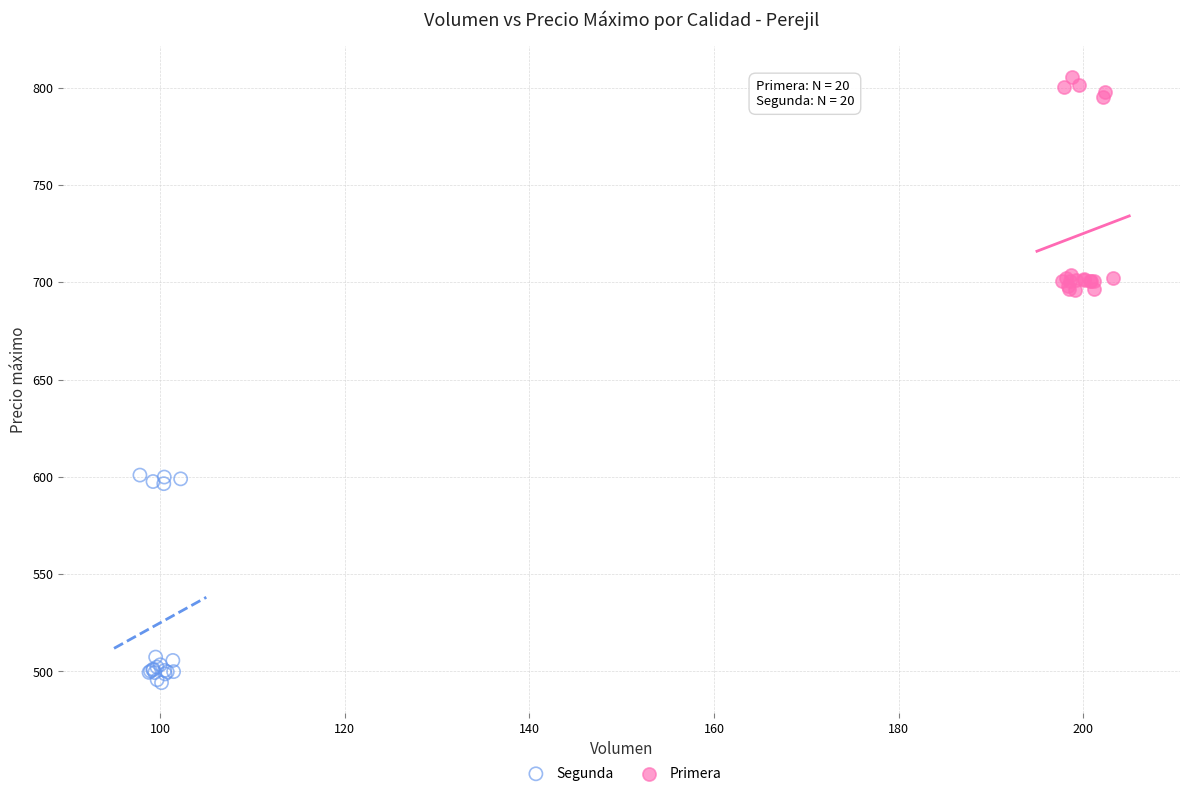

Which series reaches the minimum Y coordinate?

Segunda